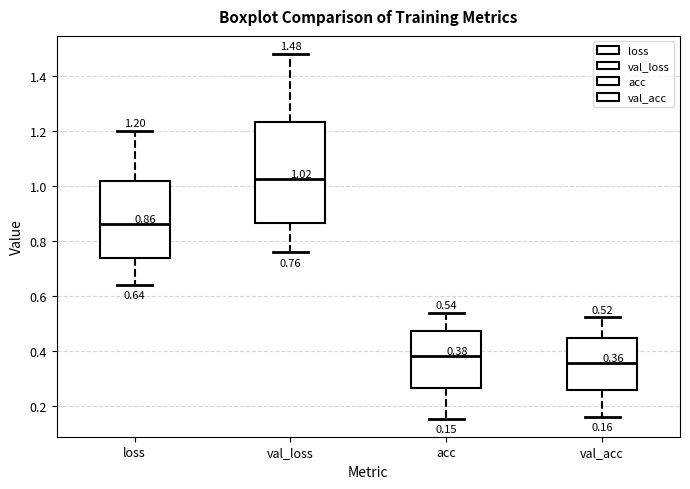

Comparing the boxes themselves (not the whiskers), which one is the tallest?

val_loss